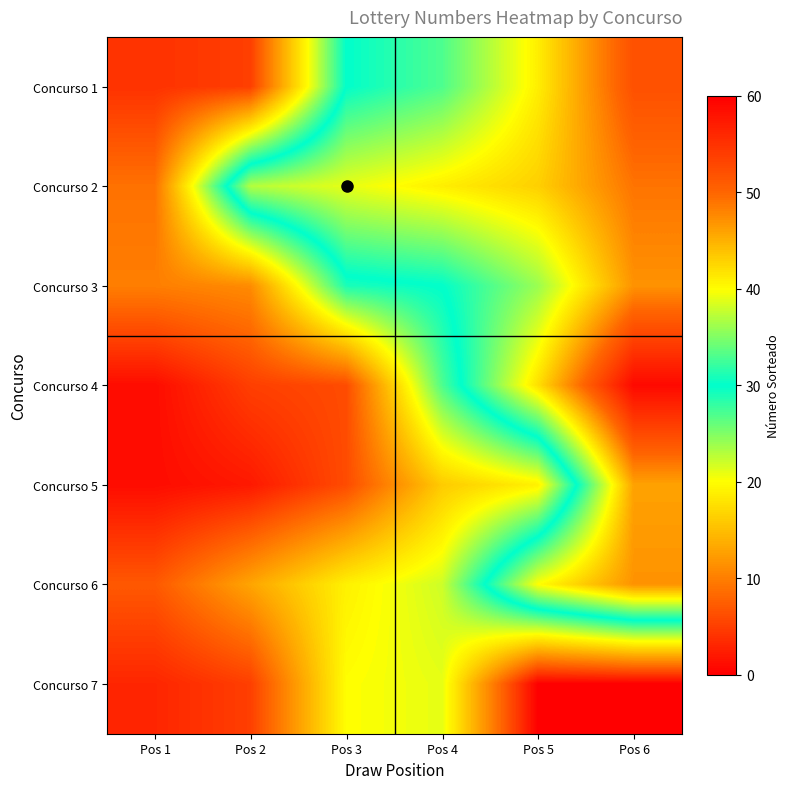

What is the maximum value shown in the chart?

59